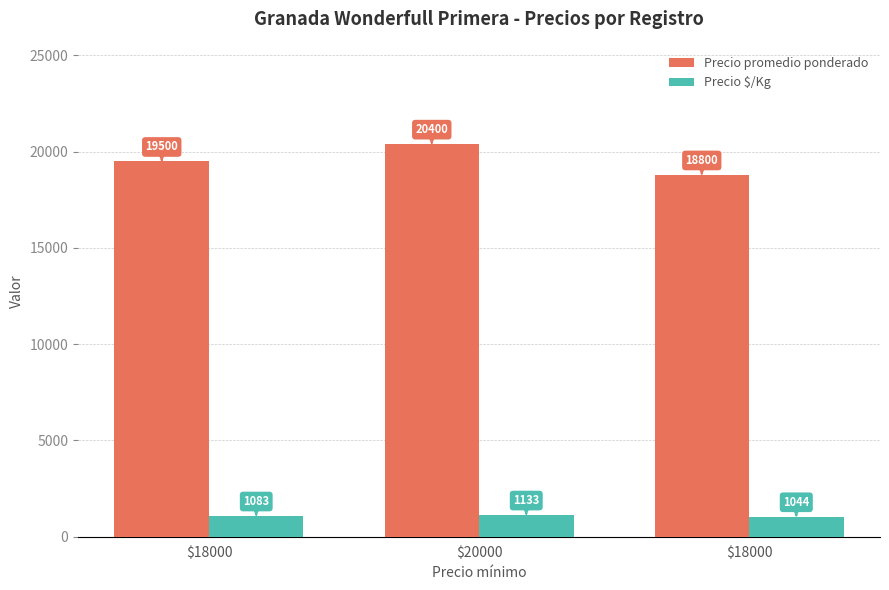

At how many categories does at least one series exceed 16246?

3